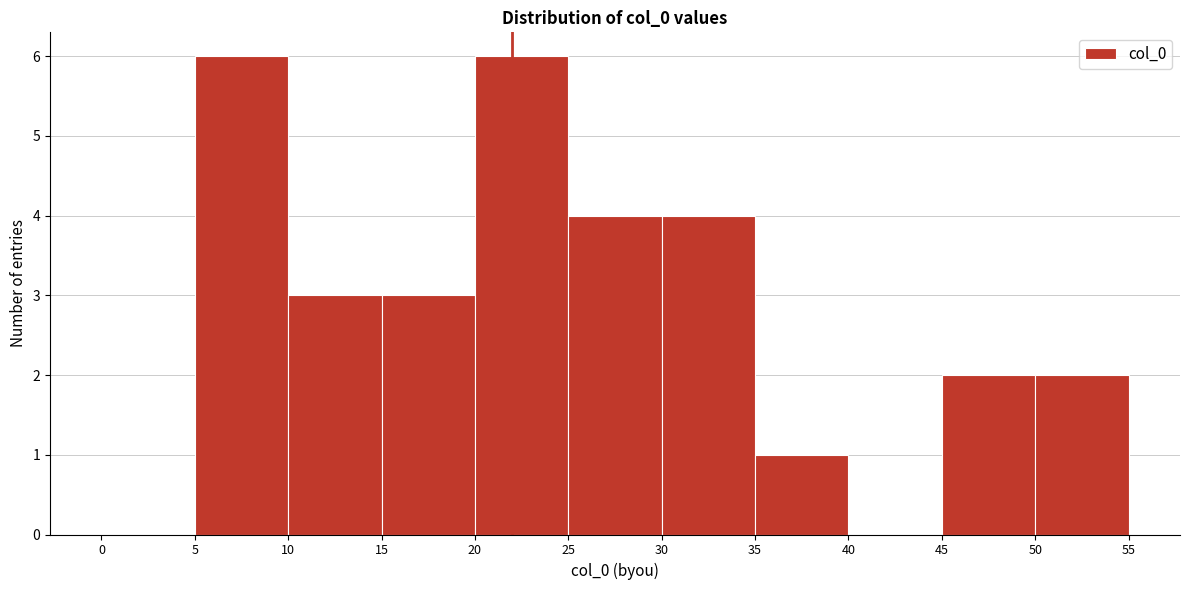

Reading left to right, list every bar in this chart as the range it spans on the x-axis followed by its height. The values are not printed on the chart, so give them approximately, as read against the axis.

0 to 5: 0
5 to 10: 6
10 to 15: 3
15 to 20: 3
20 to 25: 6
25 to 30: 4
30 to 35: 4
35 to 40: 1
40 to 45: 0
45 to 50: 2
50 to 55: 2